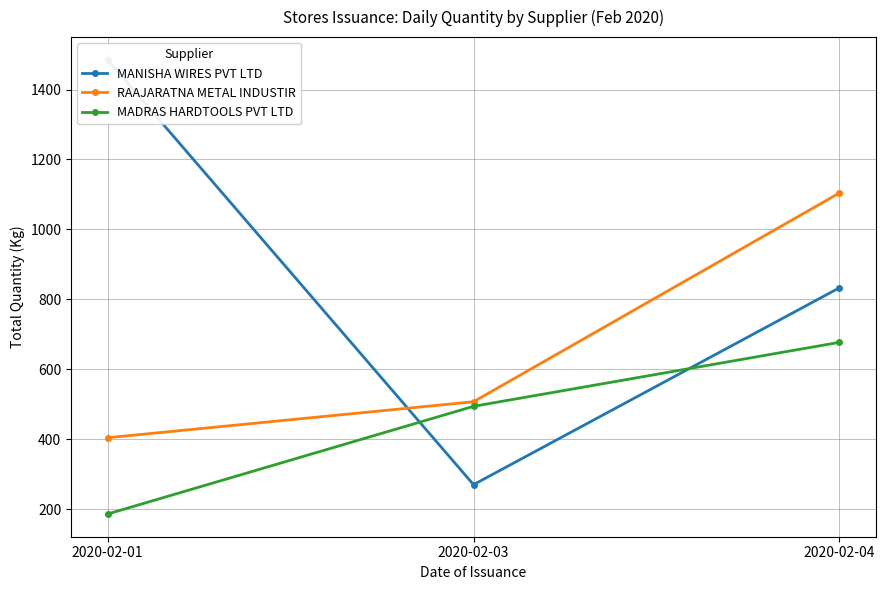

What is the value of the MANISHA WIRES PVT LTD point at the 3rd from the left?

833.0